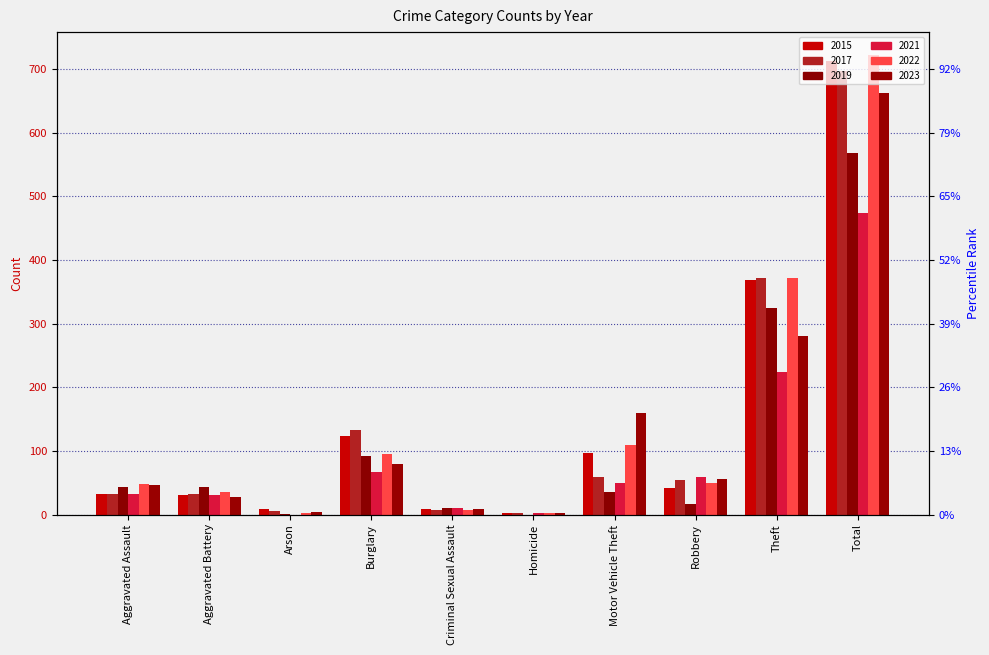

List the labels in order of 2017 value, largest first.

Total, Theft, Burglary, Motor Vehicle Theft, Robbery, Aggravated Assault, Aggravated Battery, Criminal Sexual Assault, Arson, Homicide